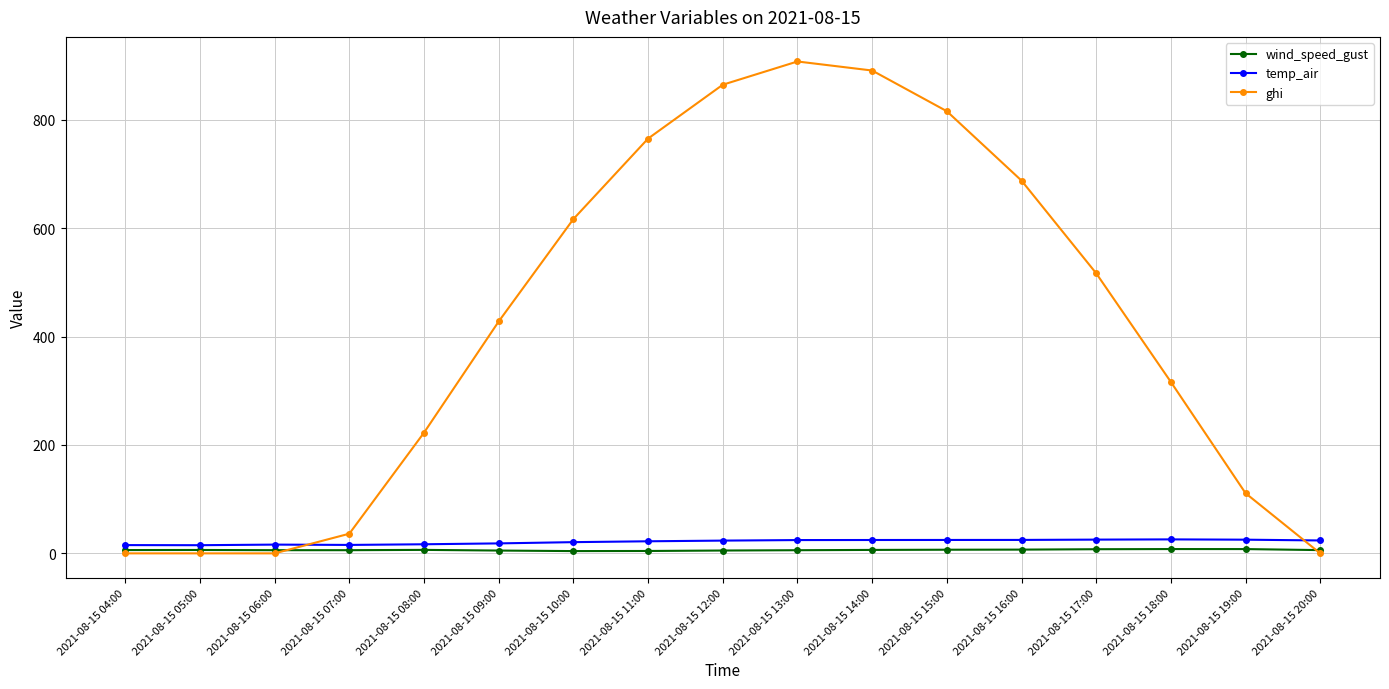

Is the value of temp_air at 2021-08-15 06:00 greater than the value of wind_speed_gust at 2021-08-15 19:00?

Yes